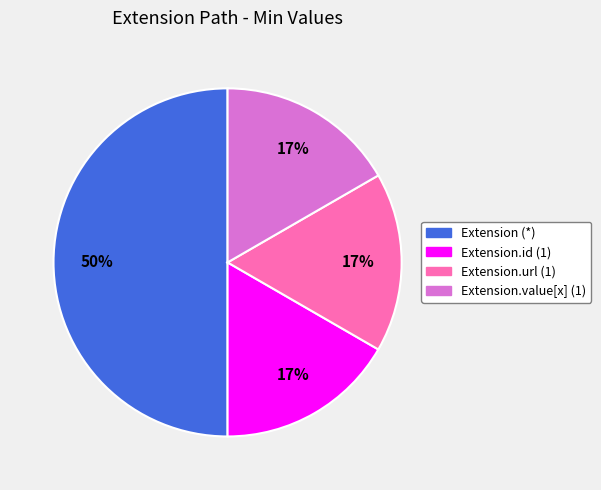

To the nearest percent, what is the average slice percentage?

25%